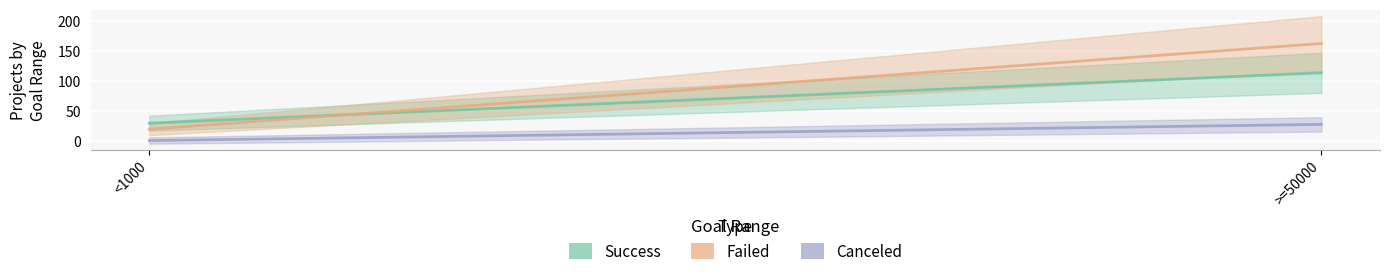

List the labels in order of Success value, smallest first.

<1000, >=50000